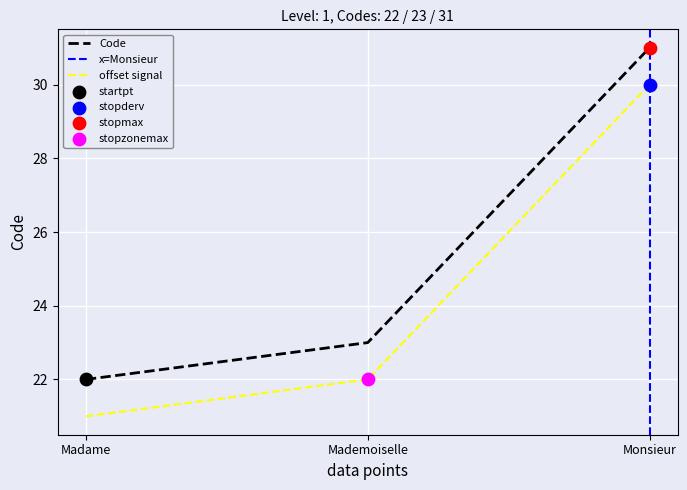

Approximately how many times larger is the value at Monsieur compared to Mademoiselle?

1.3